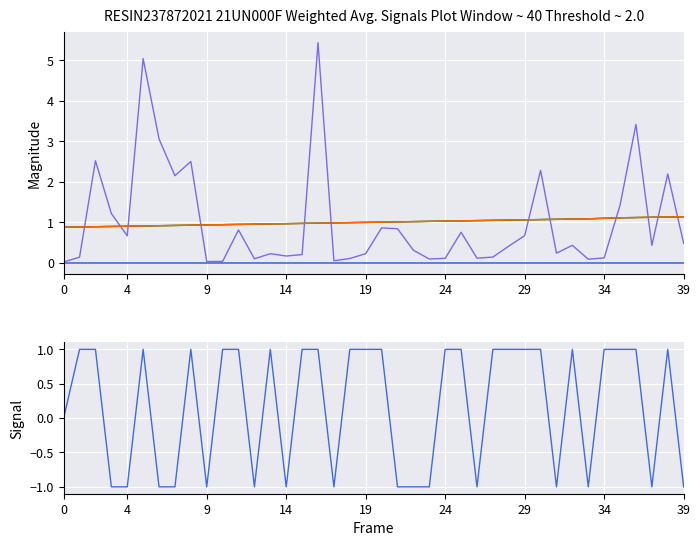

What is the label of the 40th point from the left?

39